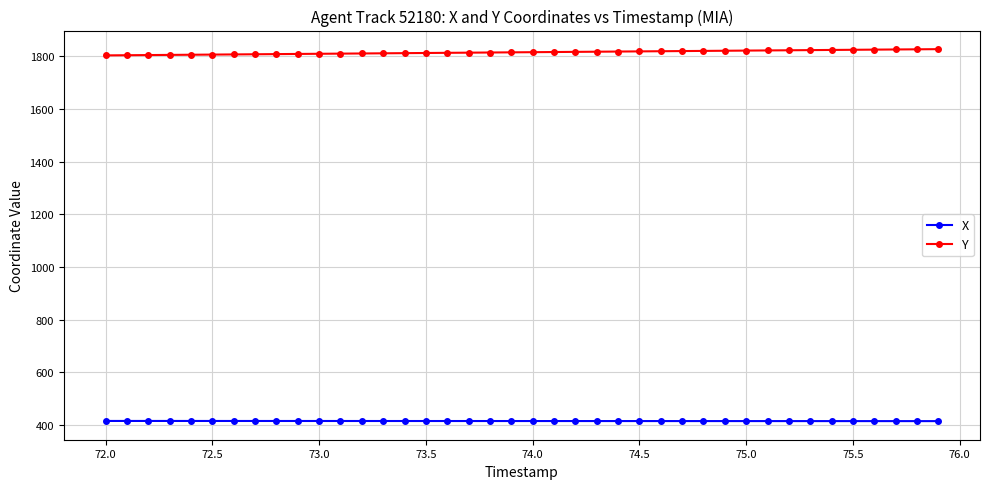

Count the number of data series in this chart.

2